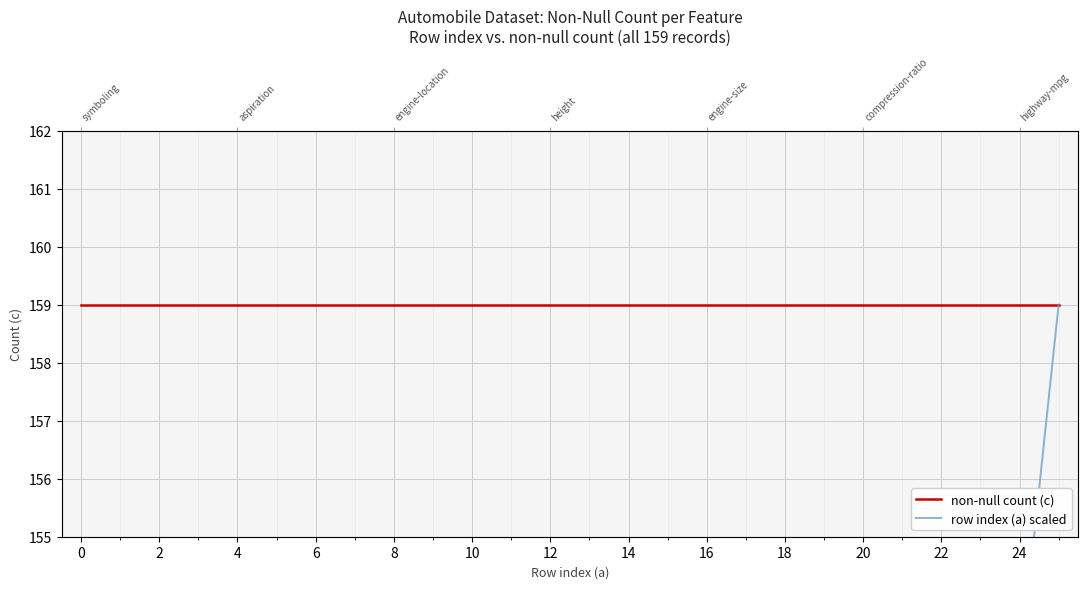

True or false: non-null count (c) and row index (a) scaled cross at least once.

False